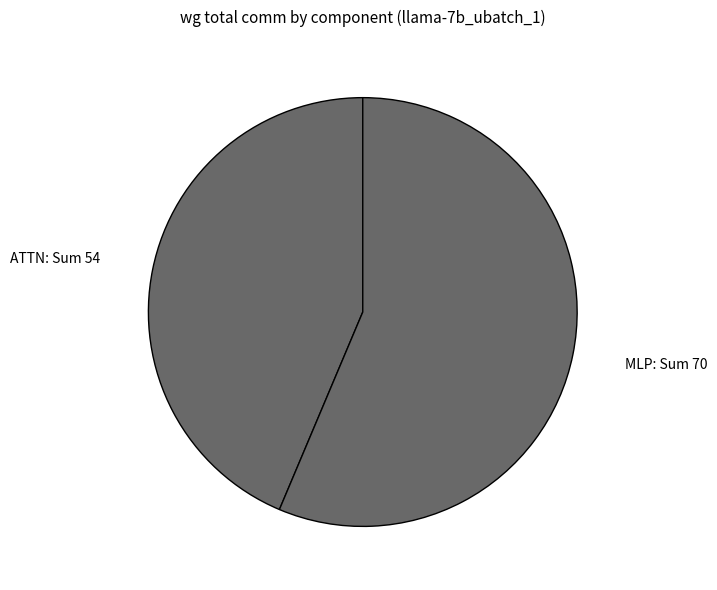

Which has a higher value, MLP or ATTN?

MLP